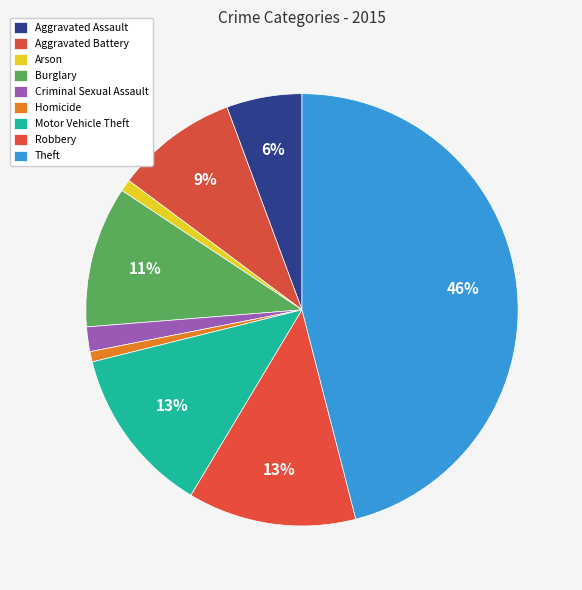

To the nearest percent, what portion does Robbery represent?

13%